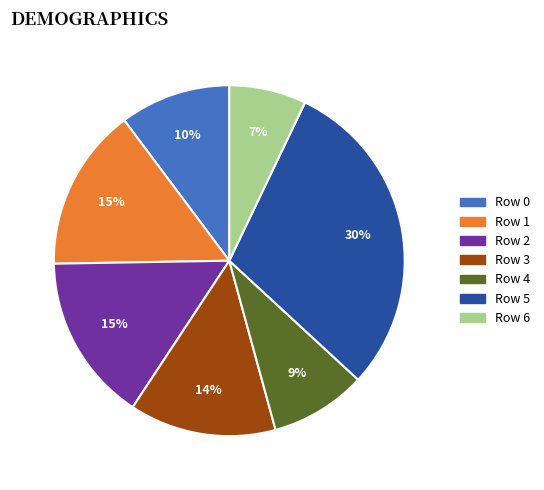

Does Row 2 account for over 50% of the chart?

No